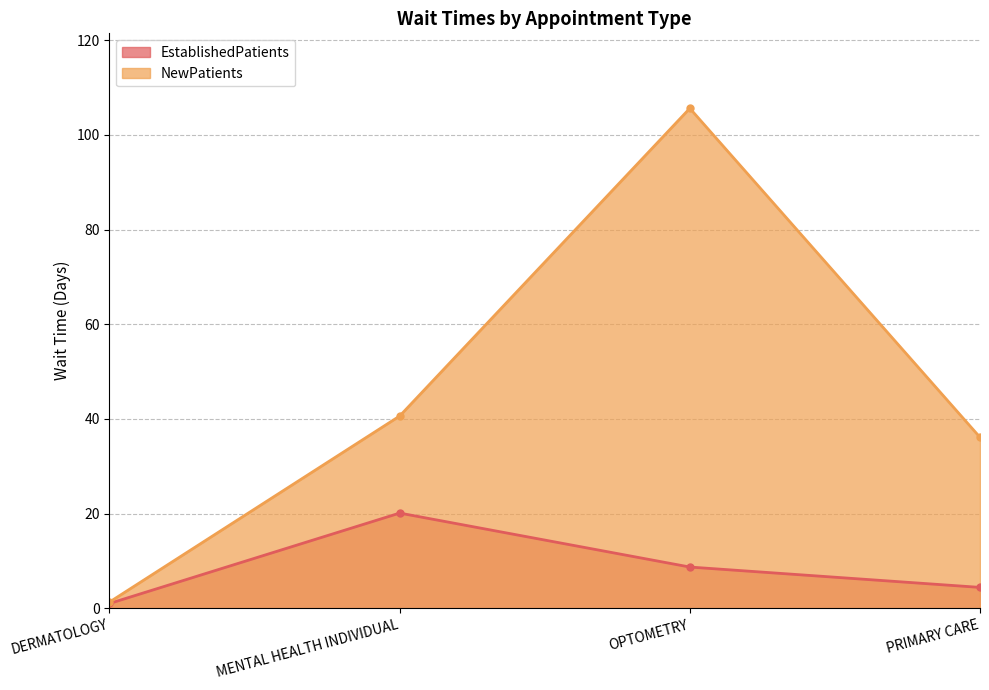

Rank the series by their maximum value, from highest to lowest.

NewPatients, EstablishedPatients